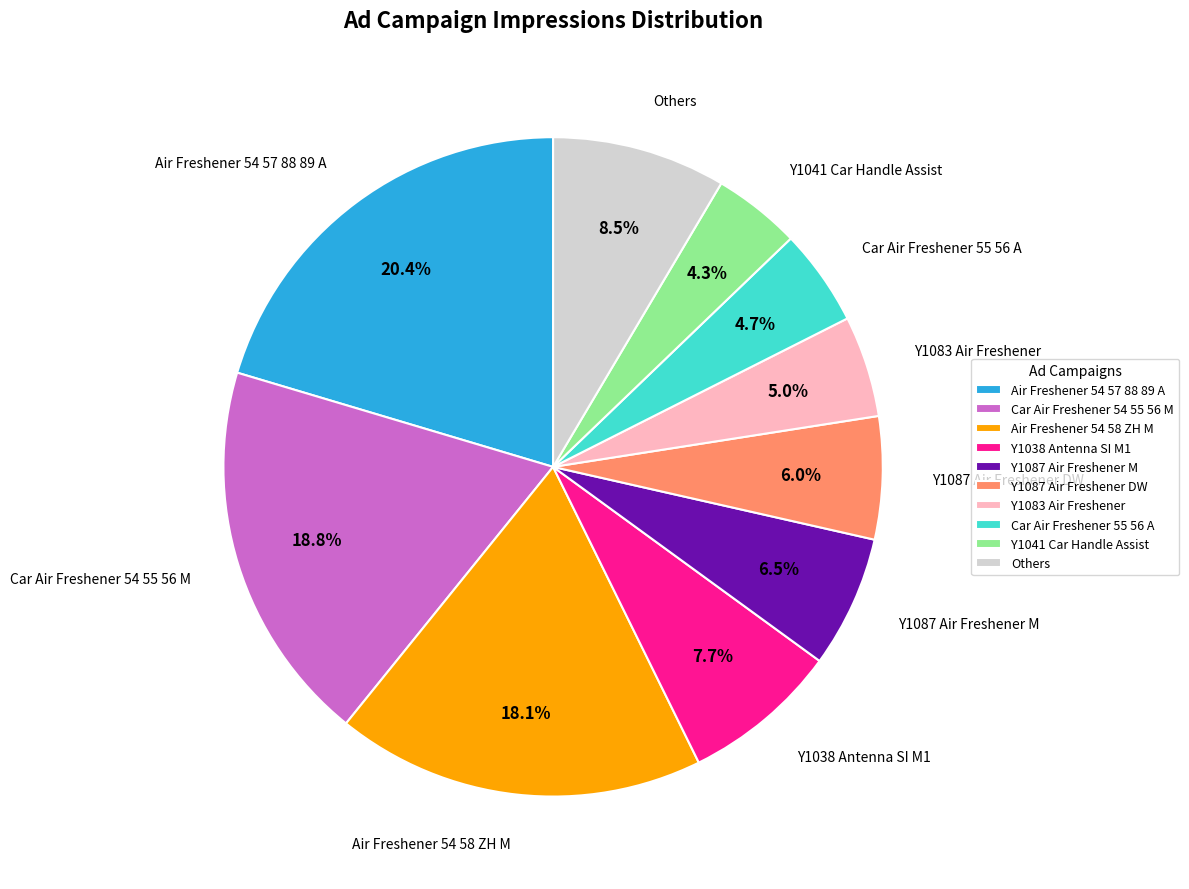

What is the largest slice in the pie chart?

Air Freshener 54 57 88 89 A